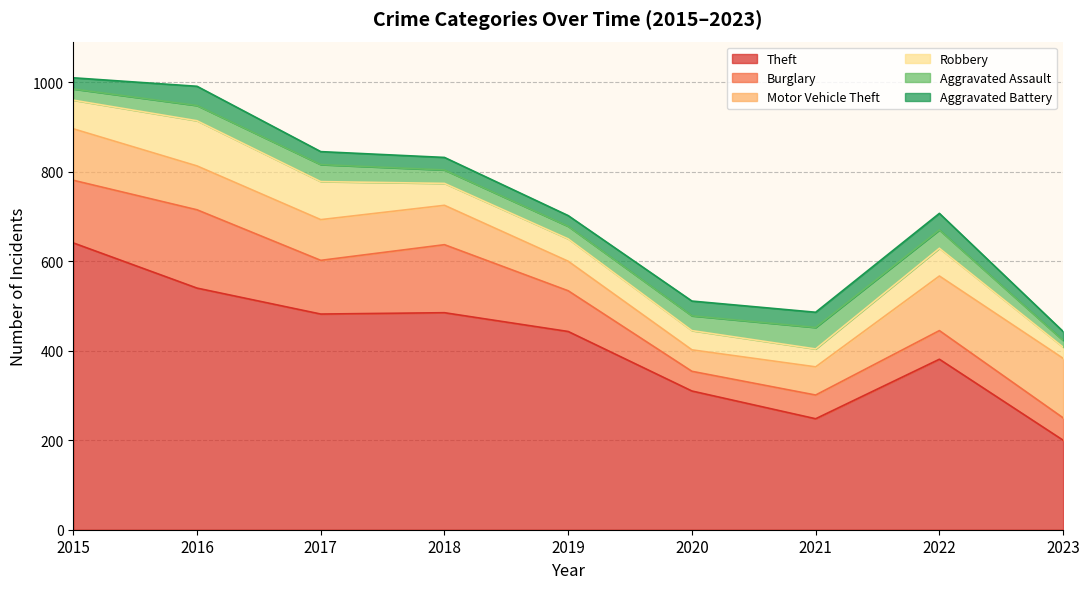

At 2019, list the series in order from smallest to largest.

Aggravated Battery, Aggravated Assault, Robbery, Motor Vehicle Theft, Burglary, Theft